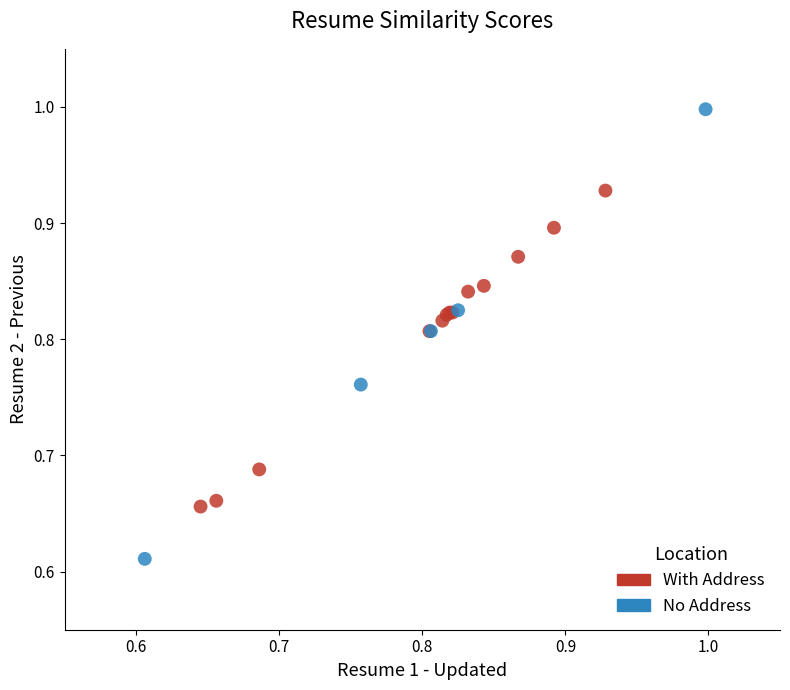

What are all the series names shown in the legend?

With Address, No Address